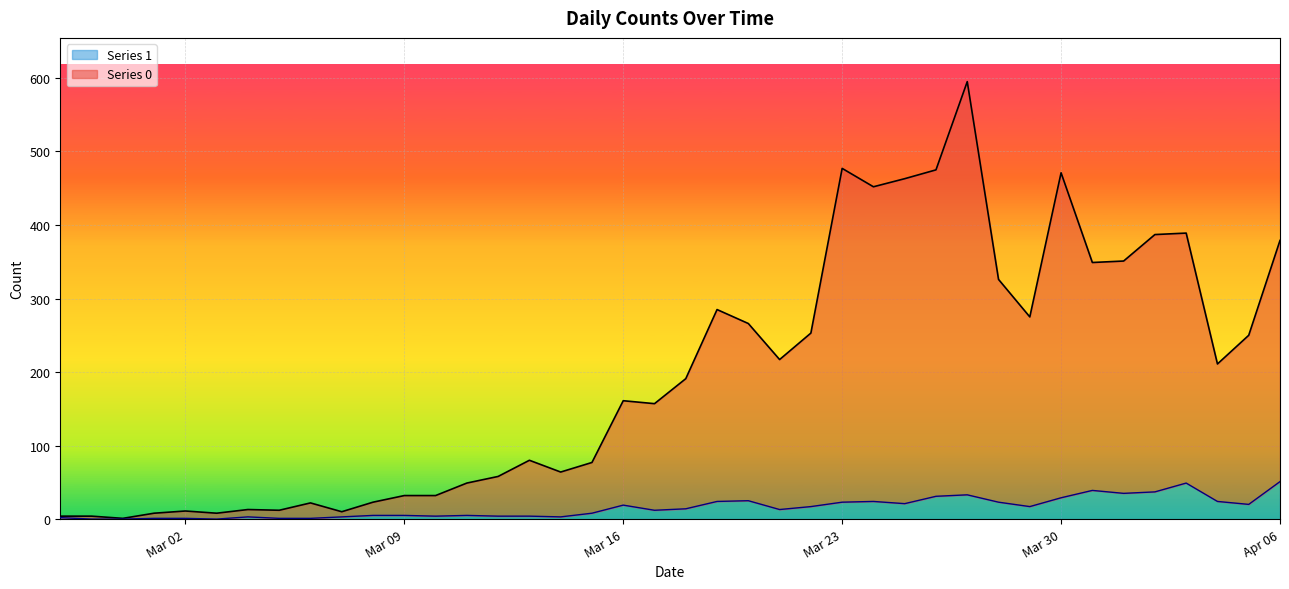

True or false: Series 1 has a value of 1 at Mar 02.

True